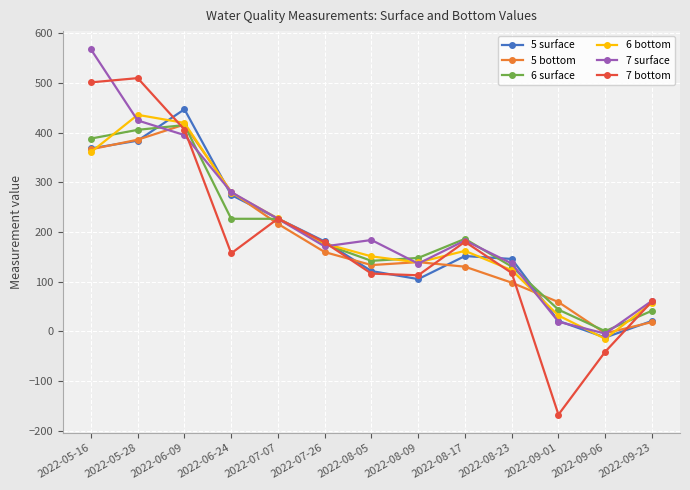

Which series has the largest range (max minus min)?

7 bottom